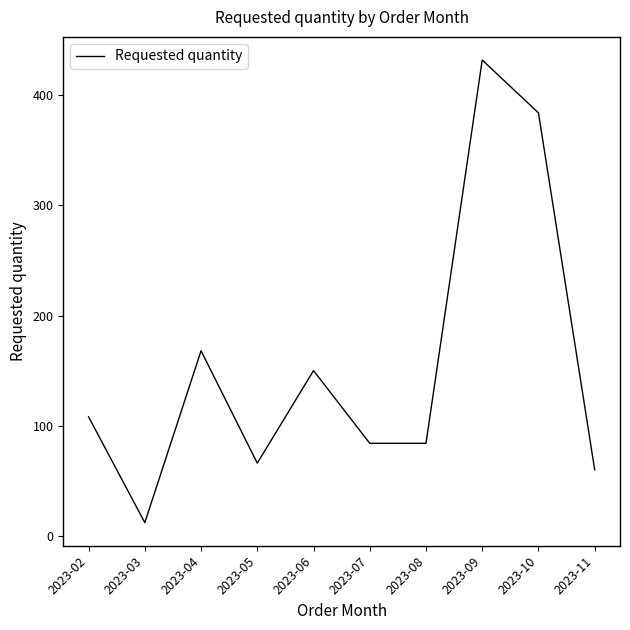

Reading left to right, what are all the values shown in this chart?

108	12	168	66	150	84	84	432	384	60